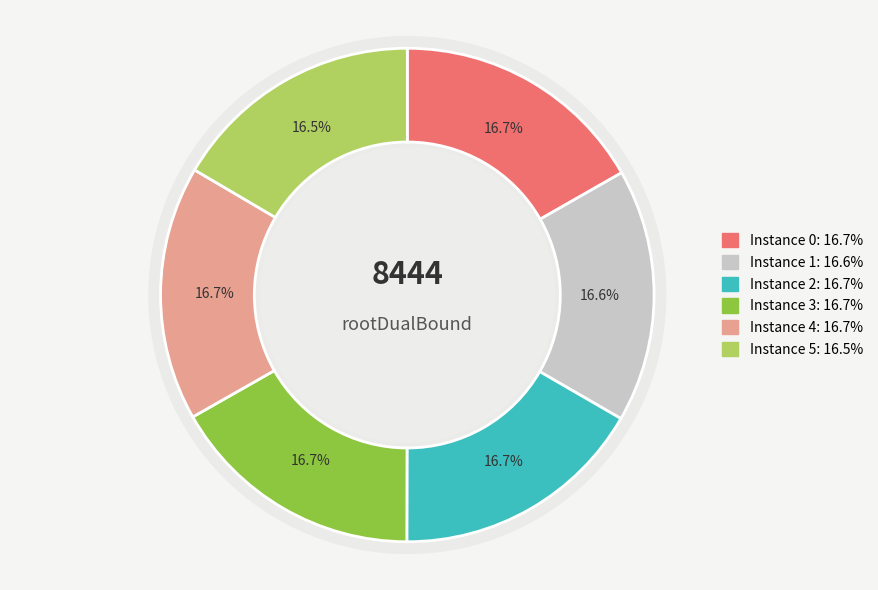

What portion of the pie excludes 4?

83.3%